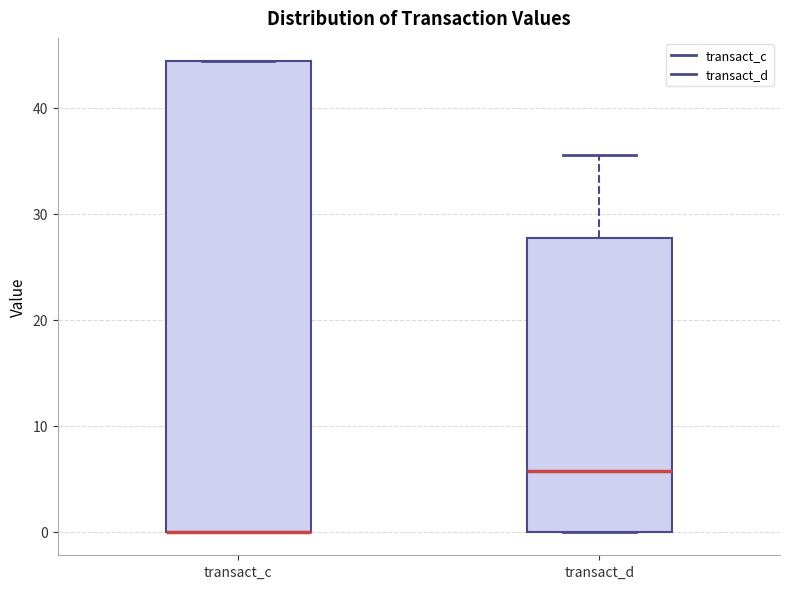

Which box is the tallest, from its lower edge to its upper edge?

transact_c